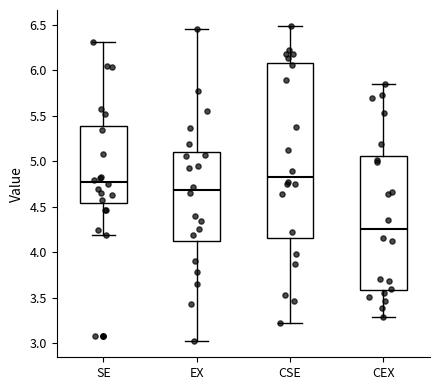

Reading left to right, transcribe this box plot: for each box, give where its median line is, the range the box spans, and where its two whiskers end, as read against the y-axis. The values are not printed on the chart, so give them approximately, as read against the axis.

SE: median 4.80, box 4.55 to 5.40, whiskers 4.20 to 6.30
EX: median 4.70, box 4.10 to 5.10, whiskers 3.00 to 6.45
CSE: median 4.85, box 4.15 to 6.10, whiskers 3.20 to 6.50
CEX: median 4.25, box 3.60 to 5.05, whiskers 3.30 to 5.85